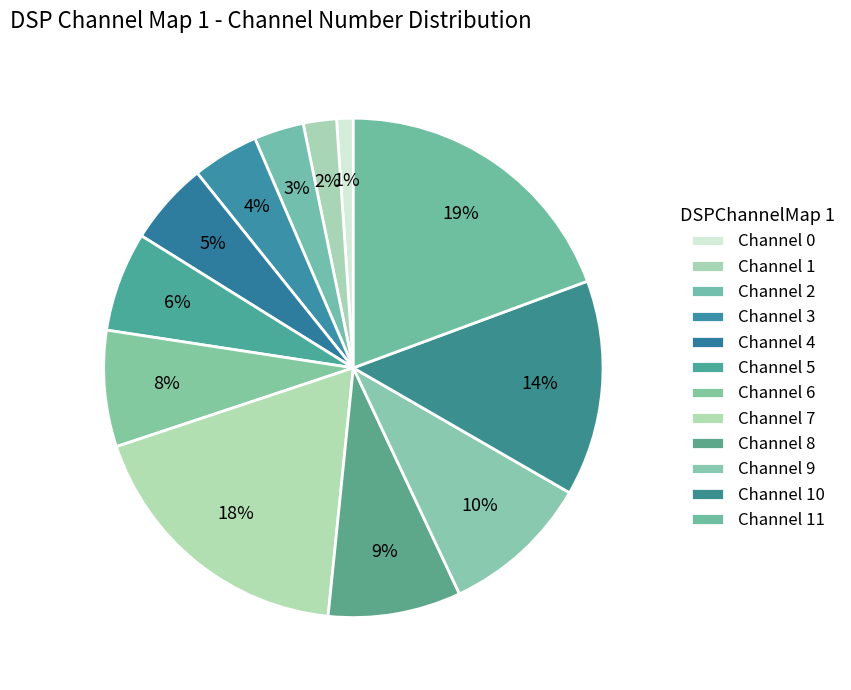

How many segments does this pie chart have?

12